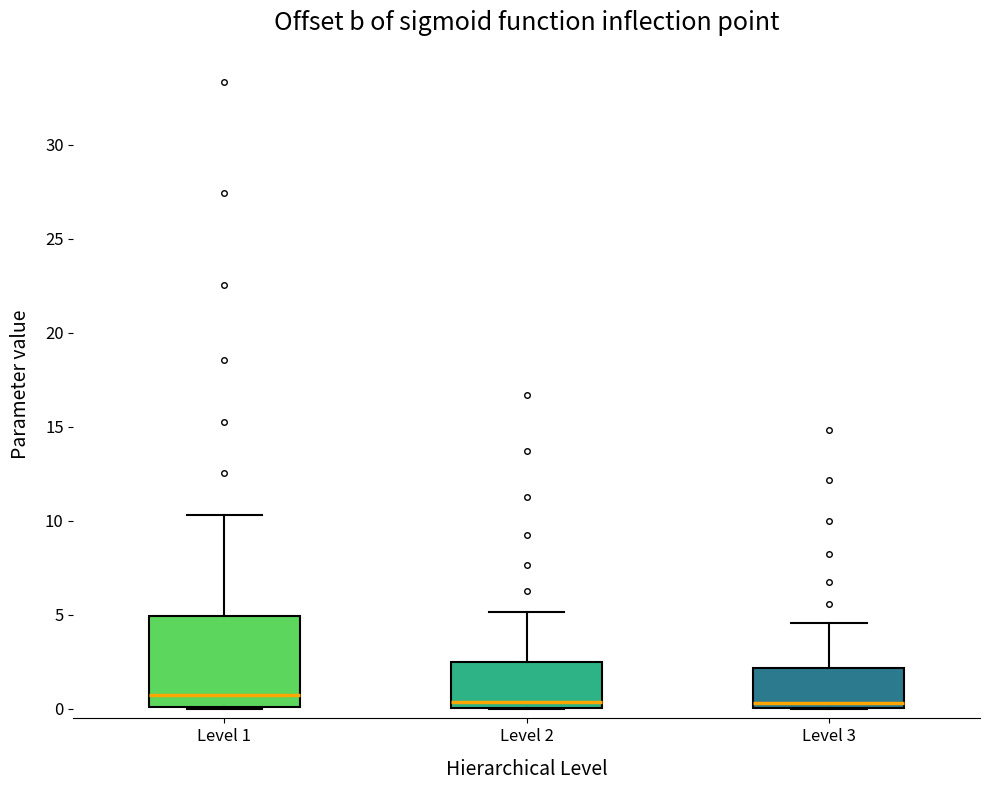

Reading left to right, transcribe this box plot: for each box, give where its median line is, the range the box spans, and where its two whiskers end, as read against the y-axis. The values are not printed on the chart, so give them approximately, as read against the axis.

Level 1: median 0.5, box 0.0 to 5.0, whiskers 0.0 to 10.5
Level 2: median 0.5, box 0.0 to 2.5, whiskers 0.0 to 5.0
Level 3: median 0.5, box 0.0 to 2.0, whiskers 0.0 to 4.5